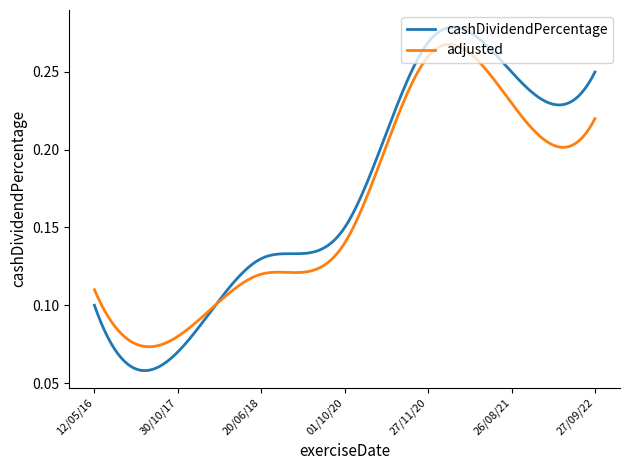

Which series has the largest range (max minus min)?

cashDividendPercentage